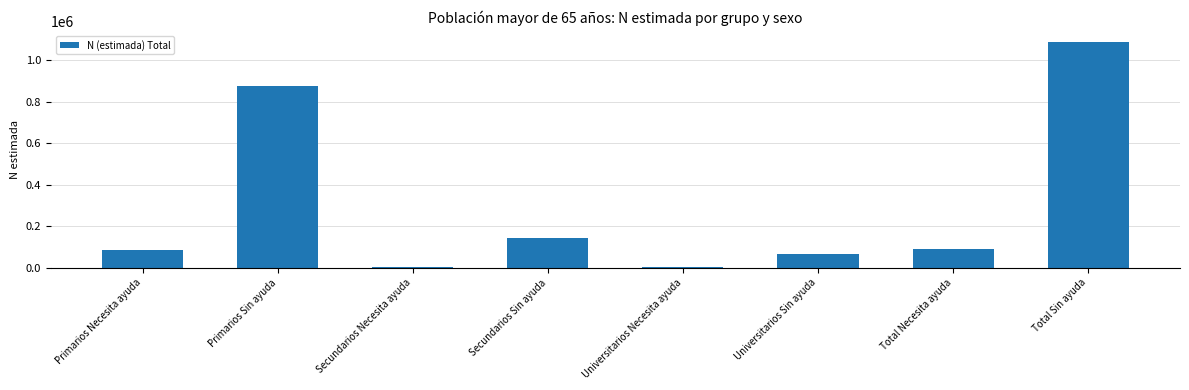

The value at Total Sin ayuda is 1458210. True or false?

False